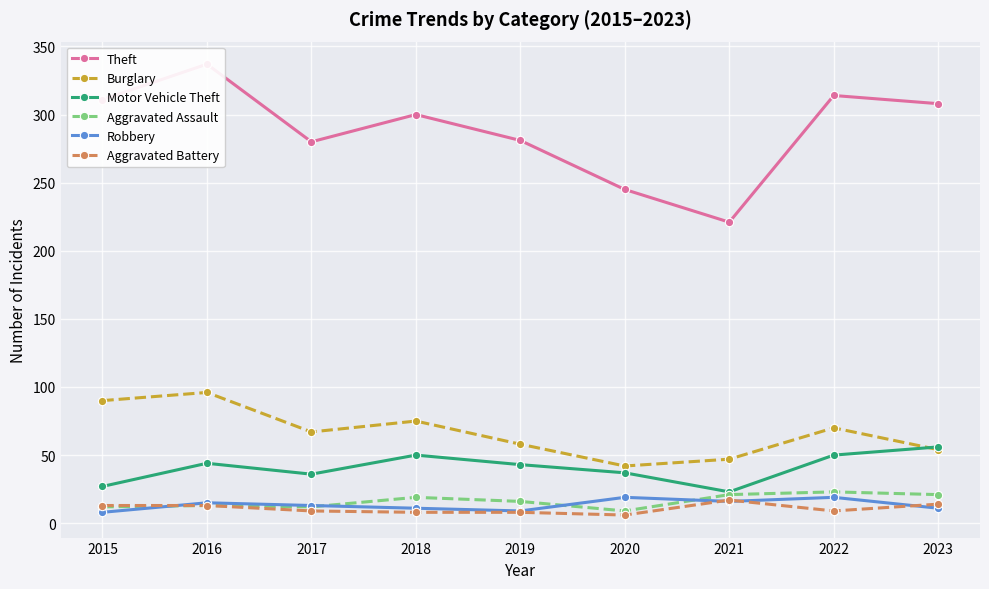

The value of Burglary at 2018 is 32. True or false?

False